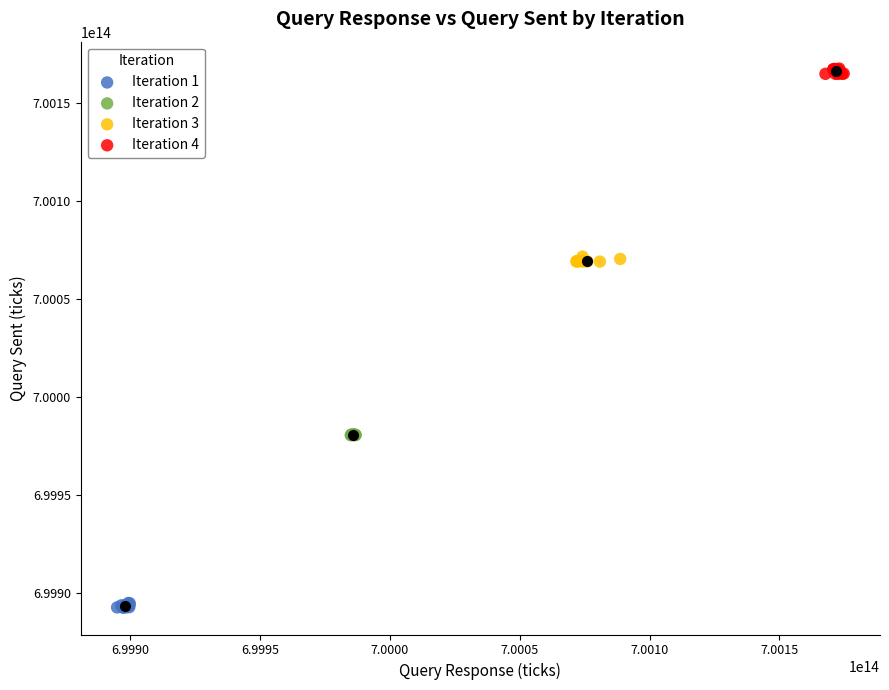

Which series contains the highest Y value?

Iteration 4